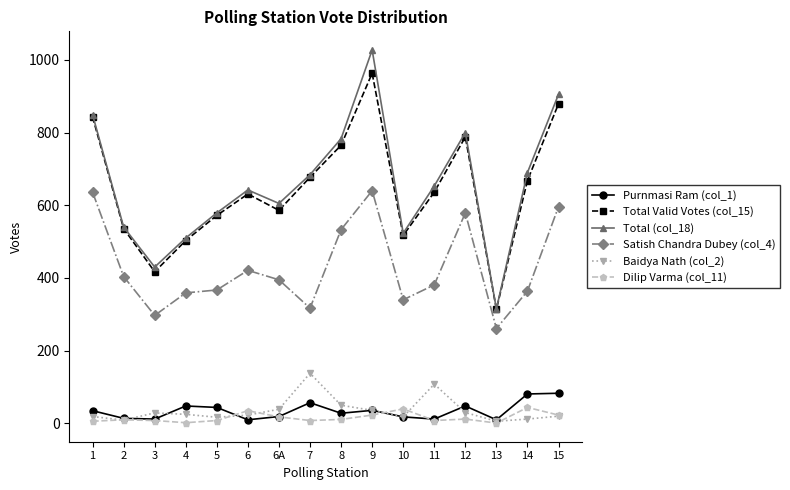

Which series has the largest range (max minus min)?

Total (col_18)